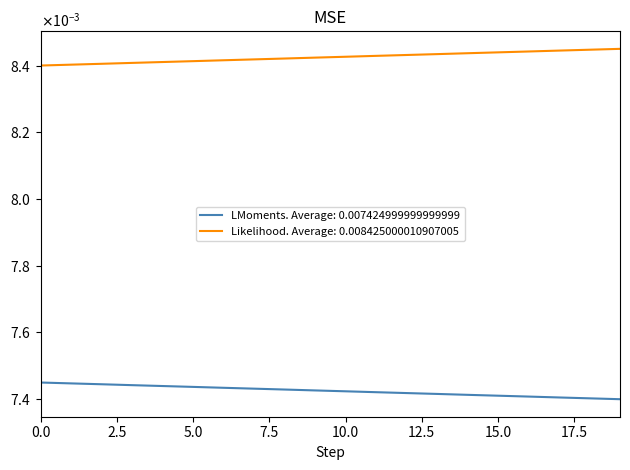

Is this an area chart (filled region under the line)?

No